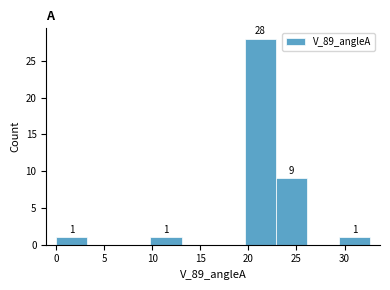

Which range on the x-axis has the tallest bar?

19.5 to 23.0